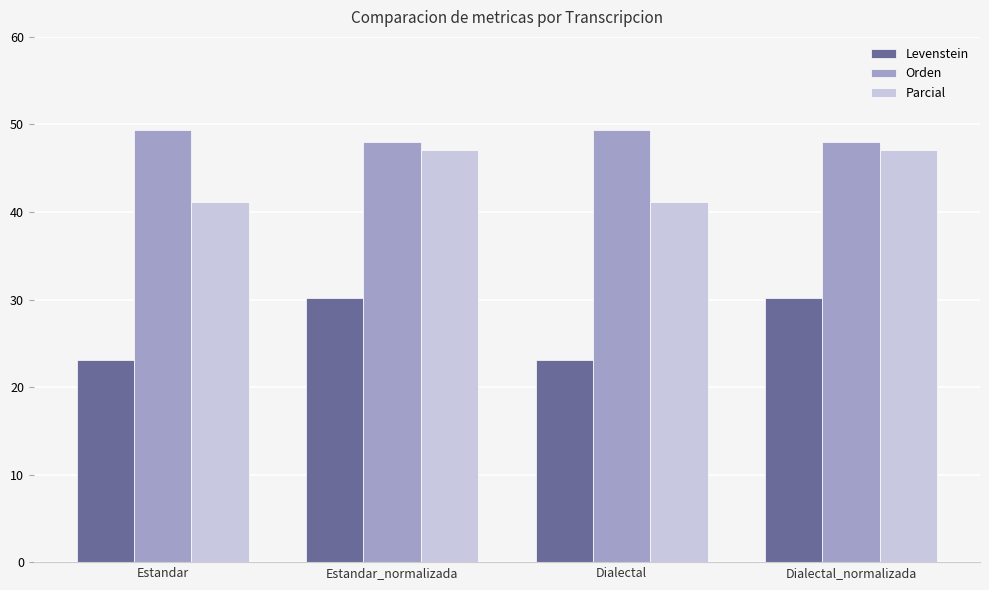

List the series in order of their peak value, highest first.

Orden, Parcial, Levenstein